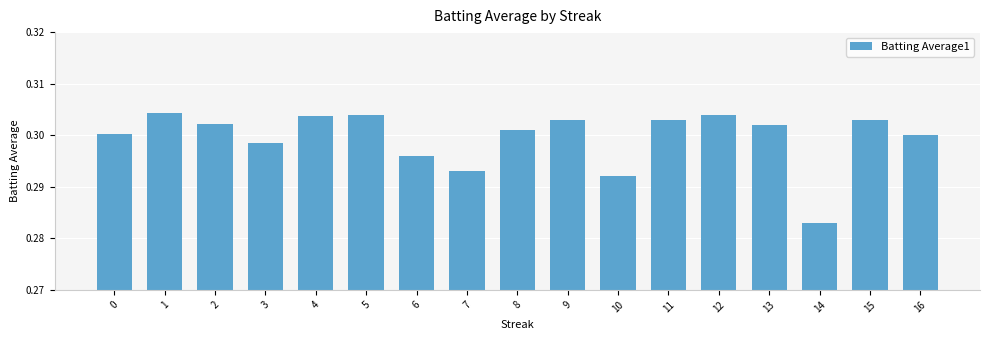

The value at 3 is 0.3. True or false?

True